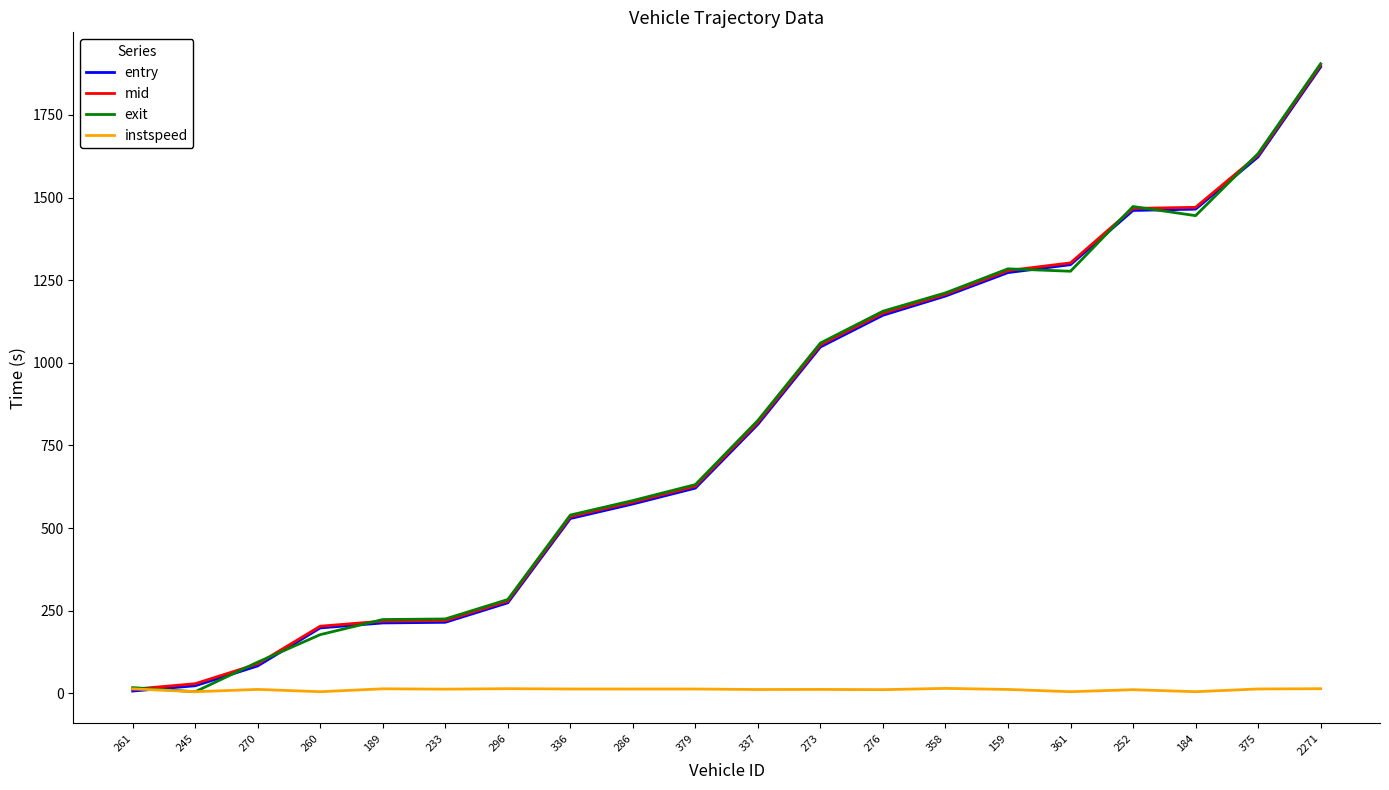

At which category is the sum across all series the highest?

2271